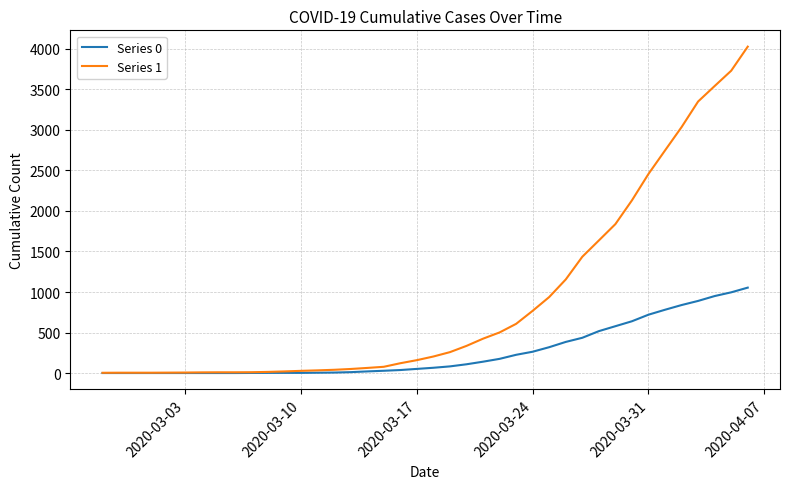

List the series in order of their peak value, lowest first.

Series 0, Series 1